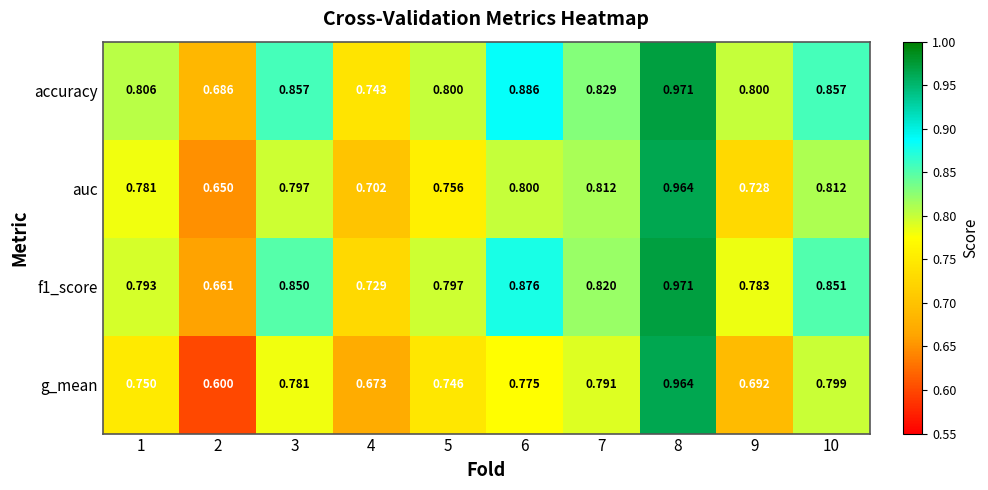

Is the value of accuracy at 2 greater than the value of auc at 9?

No